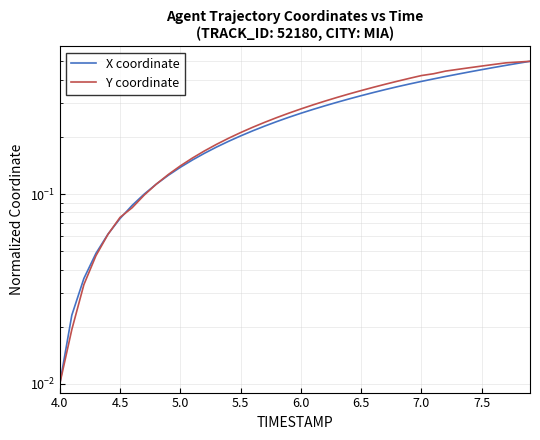

True or false: Y coordinate and X coordinate cross at least once.

True